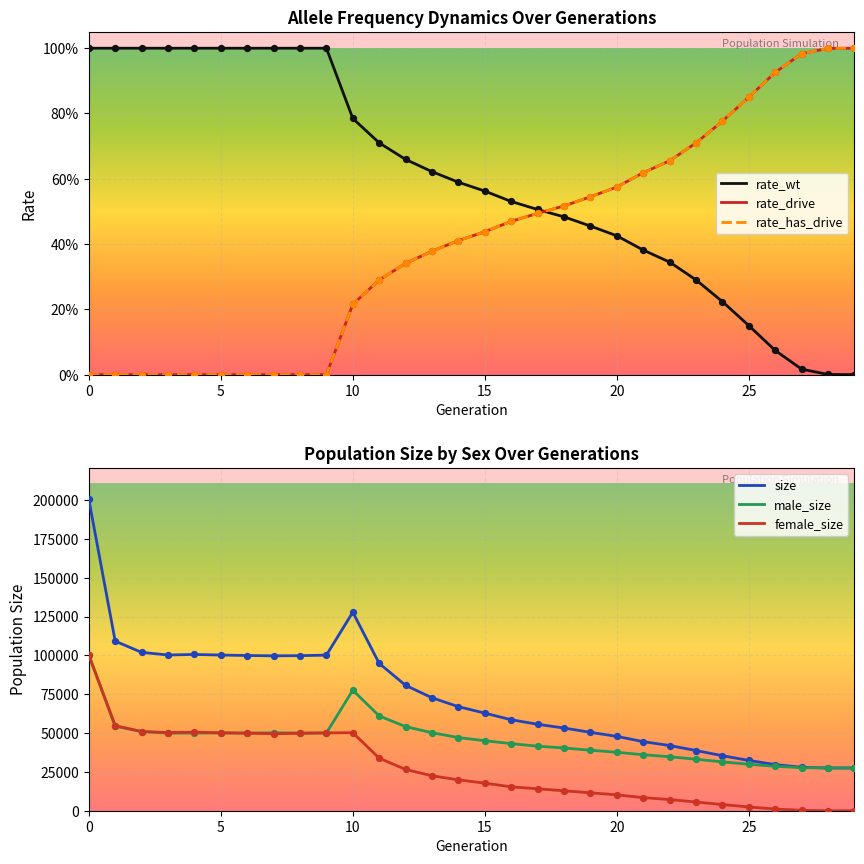

Which series has the largest Y range (max minus min)?

size